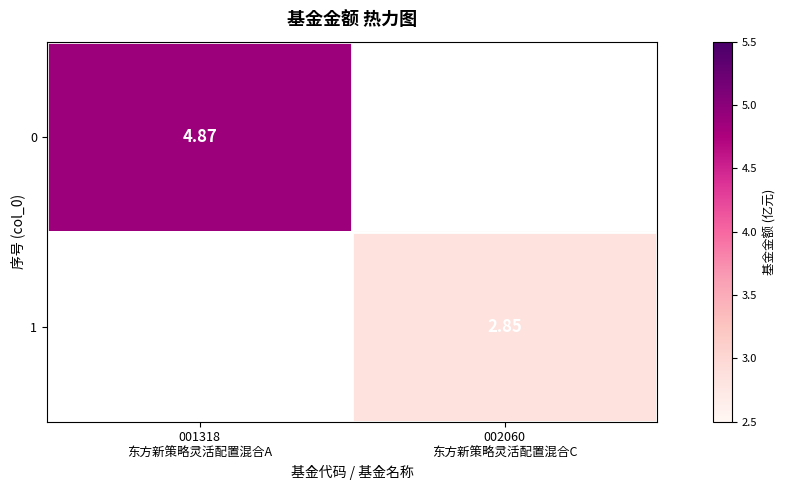

How many 0 values are between 0 and 4?

1